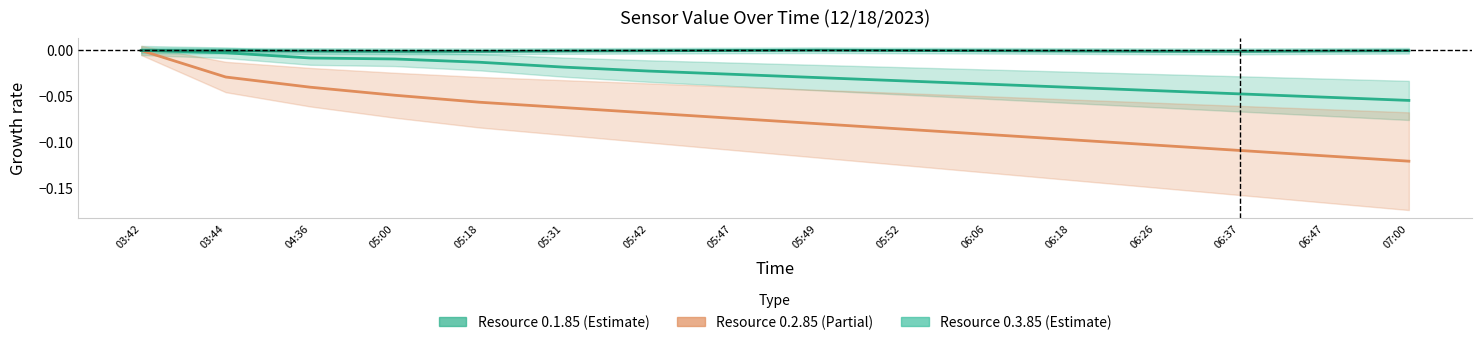

At which label does Resource 0.3.85 reach its minimum?

05:18